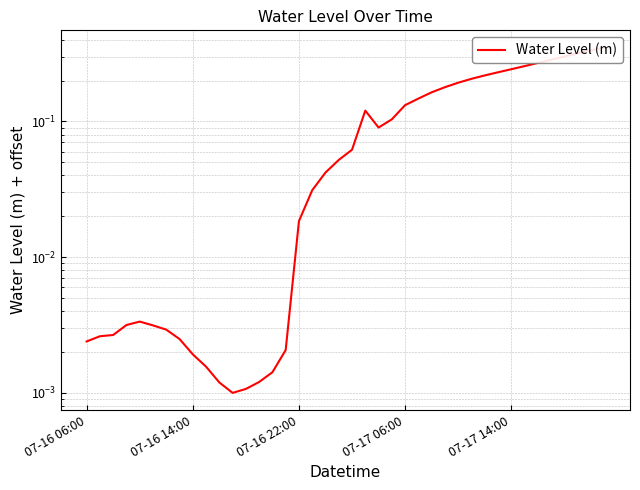

The value at 17 is 0.0. True or false?

False